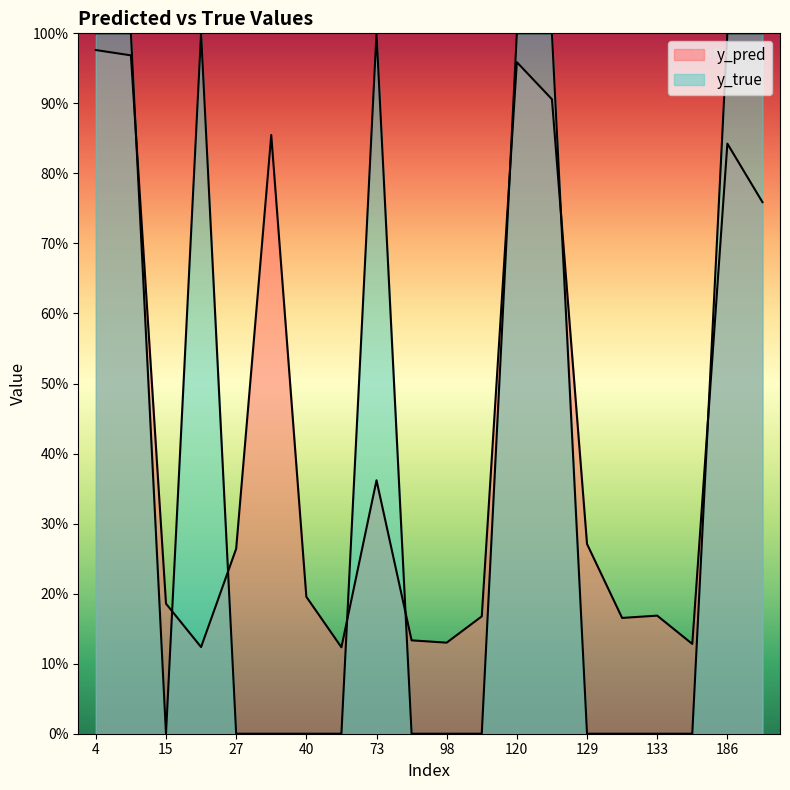

What is the total value across all series at 204?

1.8